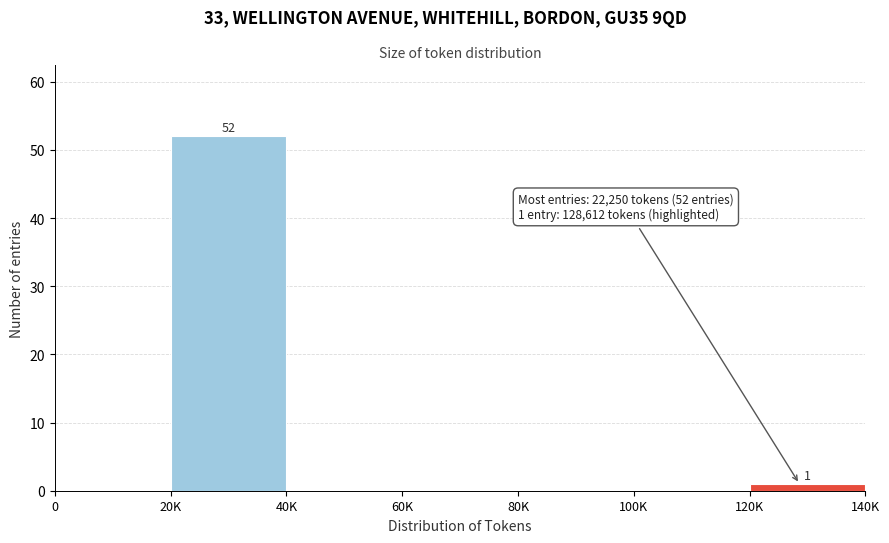

Reading left to right, extract all data points from this chart.

0=0	20K=52	40K=0	60K=0	80K=0	100K=0	120K=1